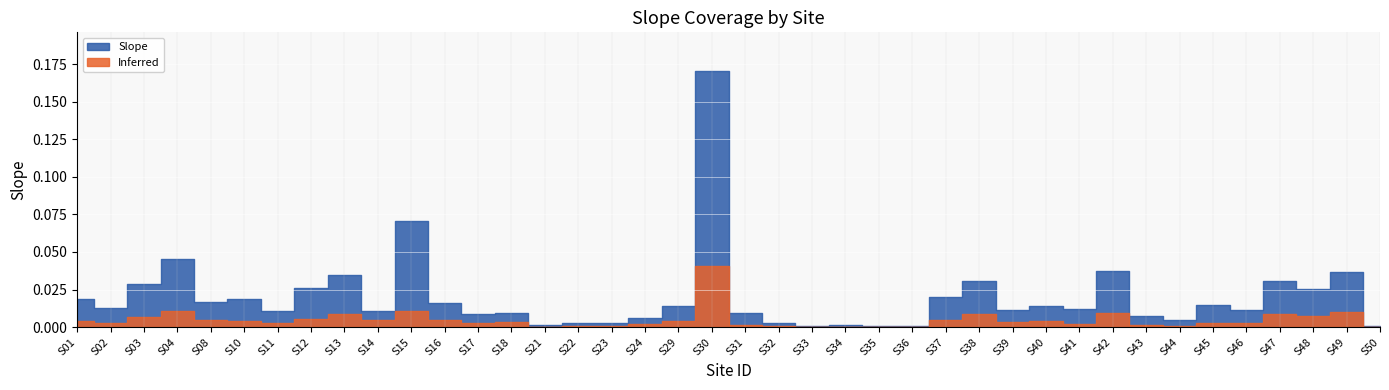

Is it true that Slope equals 0.0 at S35?

True